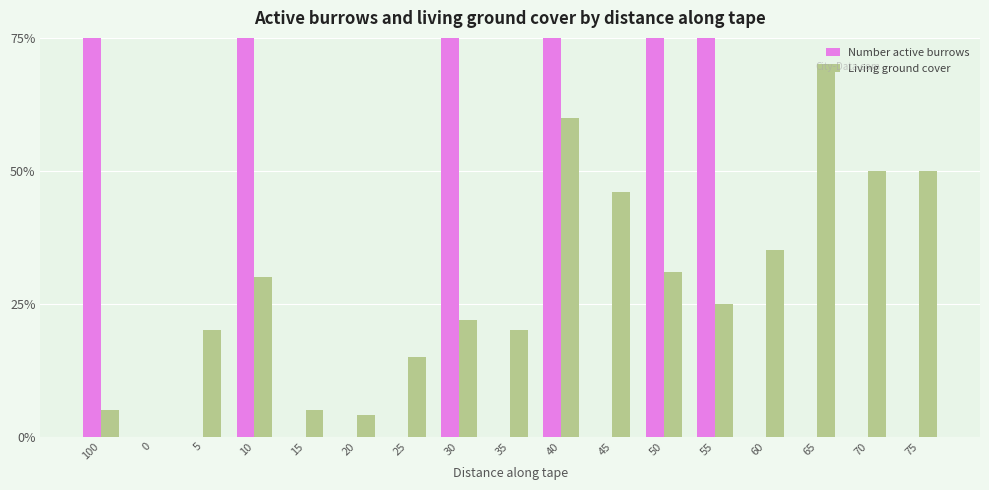

How many series are shown in this chart?

2